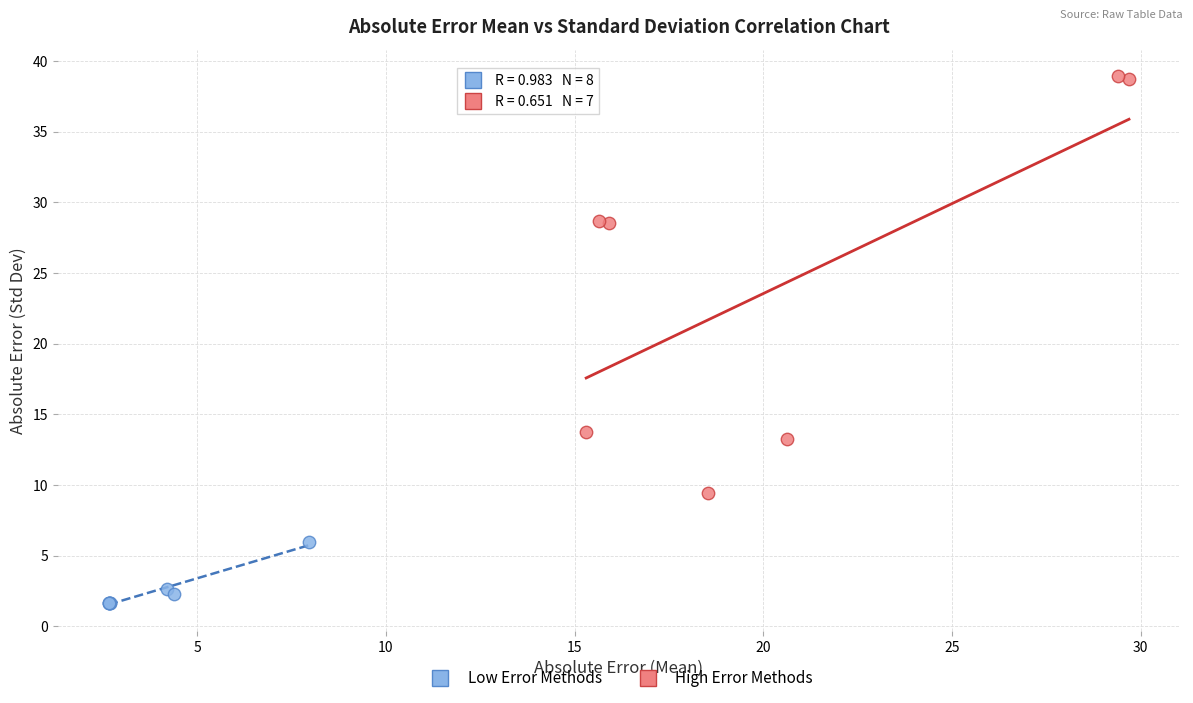

Which series contains the highest Y value?

High Error Methods